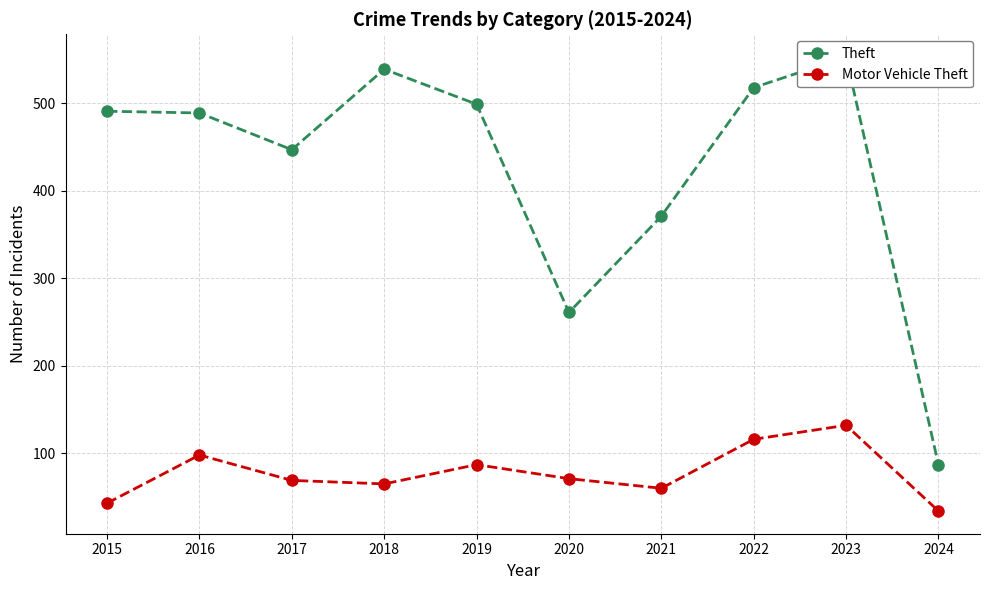

What is the average value of the Theft series?

426